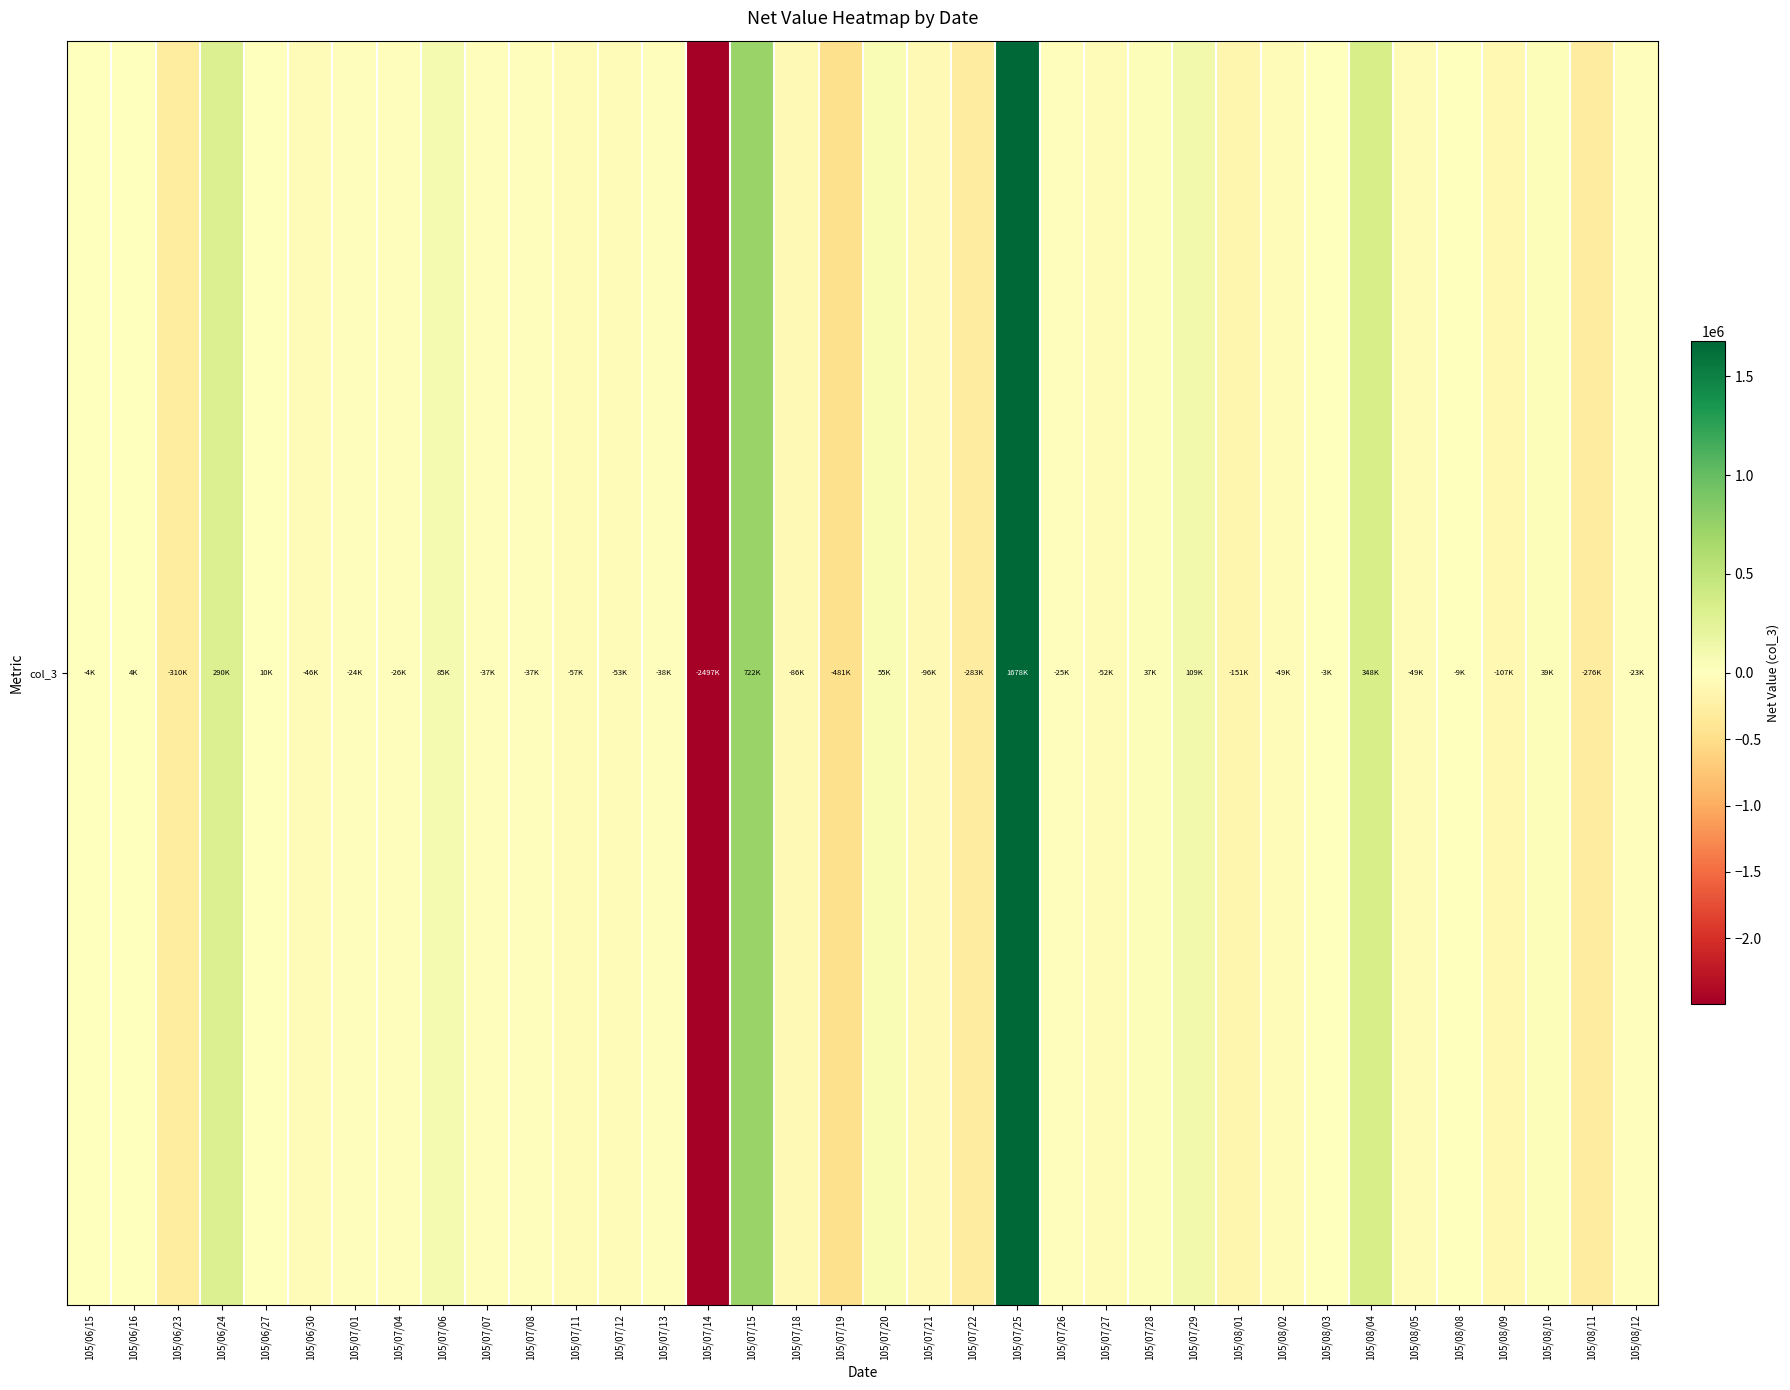

How many values are below zero?

25